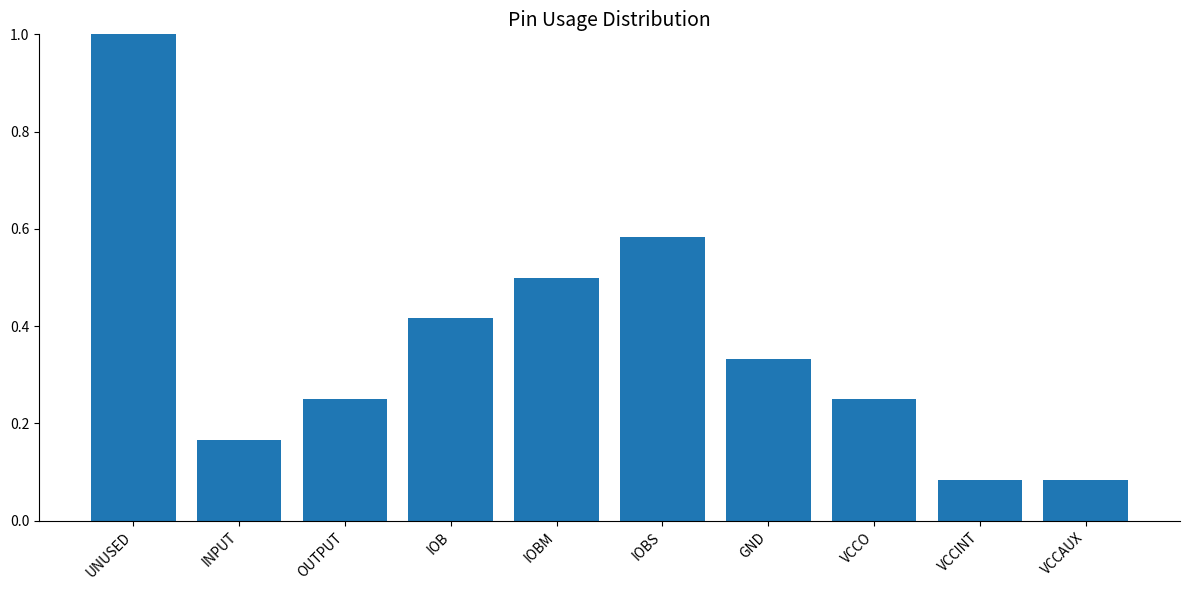

What is the label of the 9th bar from the left?

VCCINT